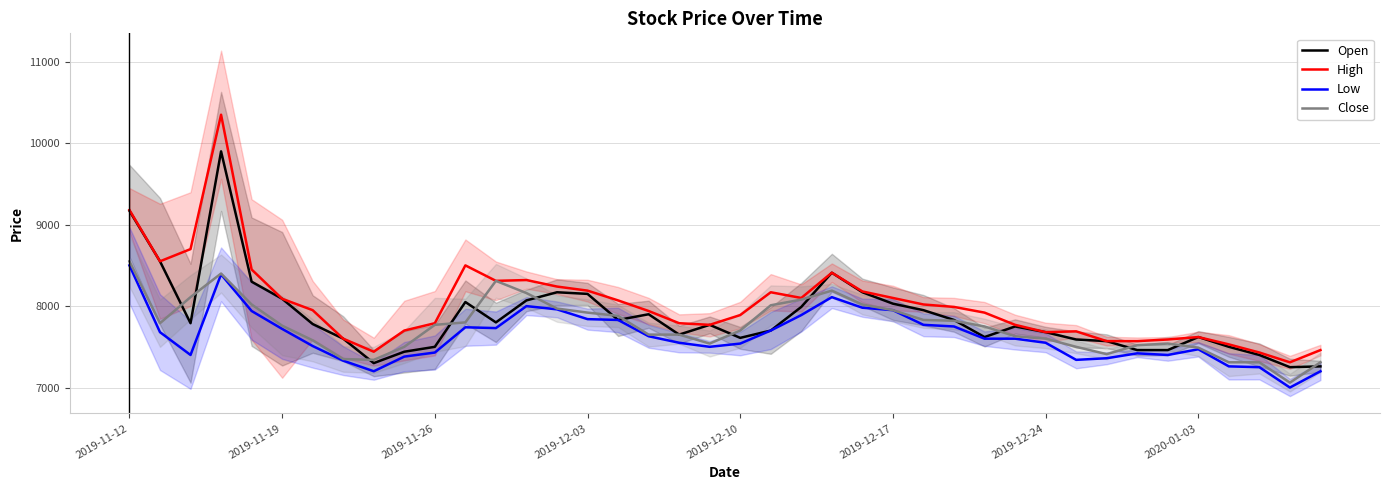

Reading left to right, transcribe all the data shown in this chart.

Open: 9170	8550	7790	9900	8300	8090	7780	7600	7300	7440	7500	8050	7800	8070	8170	8150	7830	7900	7650	7770	7610	7700	7990	8410	8170	8030	7950	7830	7620	7750	7680	7590	7570	7460	7460	7620	7500	7400	7250	7260
High: 9180	8550	8700	10350	8450	8090	7950	7600	7440	7700	7790	8500	8310	8320	8240	8190	8070	7940	7790	7770	7890	8170	8100	8410	8180	8100	8020	7990	7920	7770	7680	7690	7570	7570	7590	7620	7530	7430	7310	7460
Low: 8500	7680	7400	8390	7940	7720	7510	7330	7200	7380	7430	7740	7730	8000	7960	7840	7830	7630	7550	7500	7540	7700	7890	8110	7980	7950	7770	7750	7600	7600	7550	7340	7360	7420	7400	7470	7260	7250	7000	7200
Close: 8550	7790	8110	8400	8020	7760	7580	7350	7340	7500	7770	7800	8310	8160	7970	7920	7880	7650	7650	7540	7700	8010	8080	8190	8020	7950	7830	7820	7750	7630	7600	7500	7410	7520	7540	7490	7310	7310	7060	7310